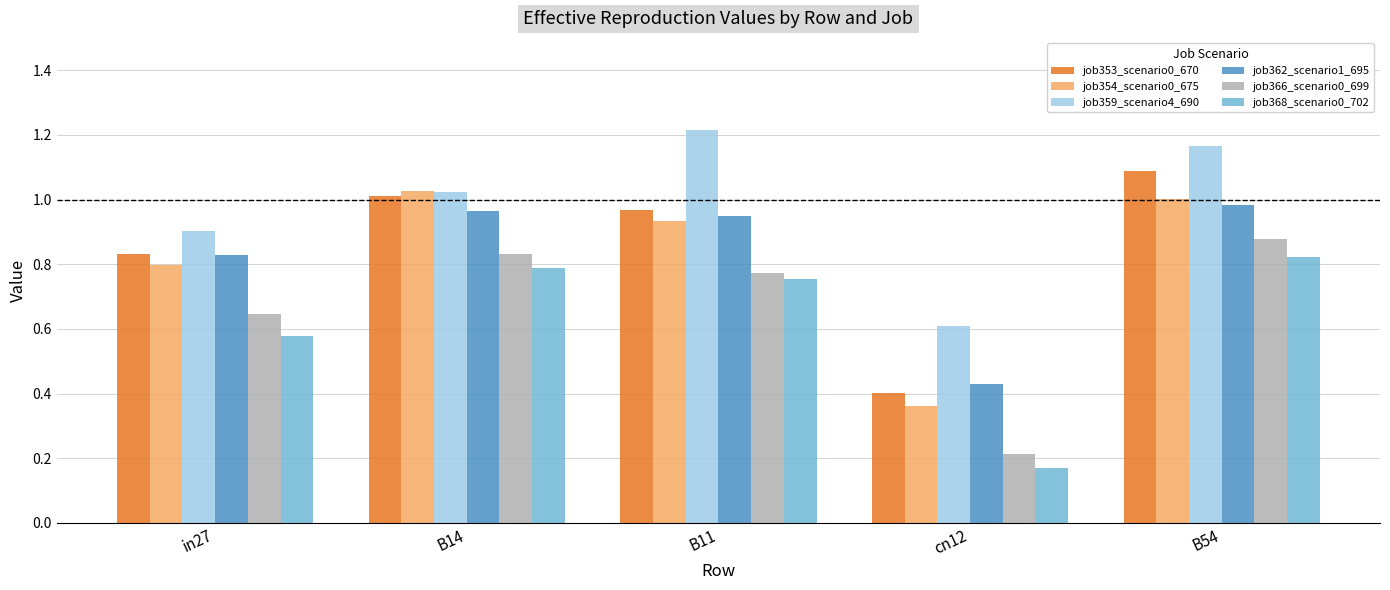

At which label does job354_scenario0_675 reach its minimum?

cn12